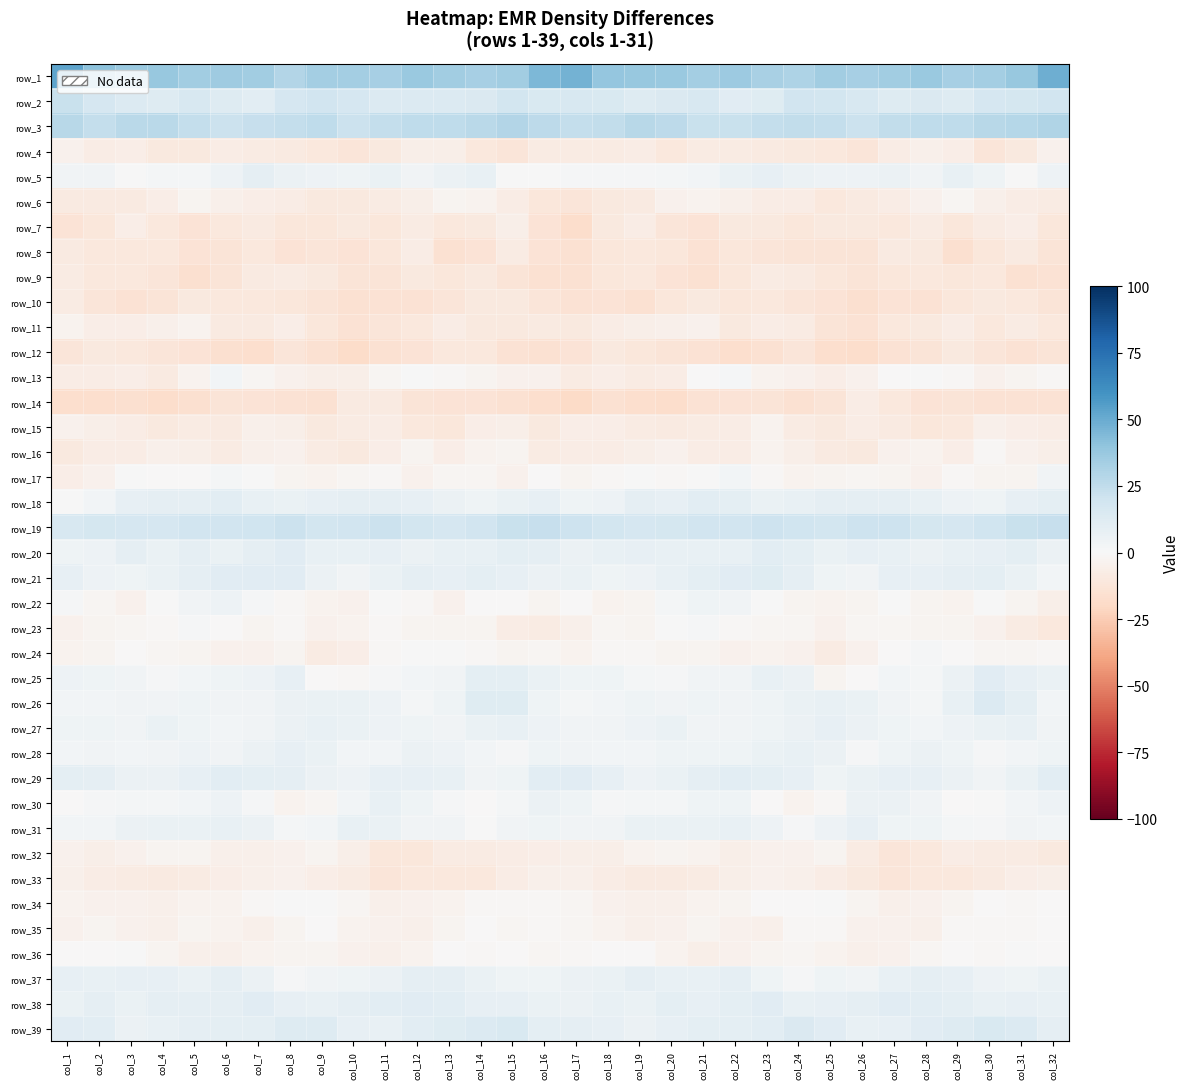

What is the total value across all series at col_9?

10.6